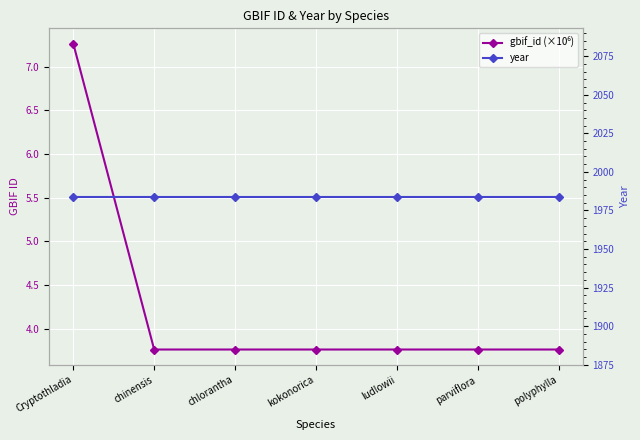

What are all the series names shown in the legend?

gbif_id (×10⁶), year